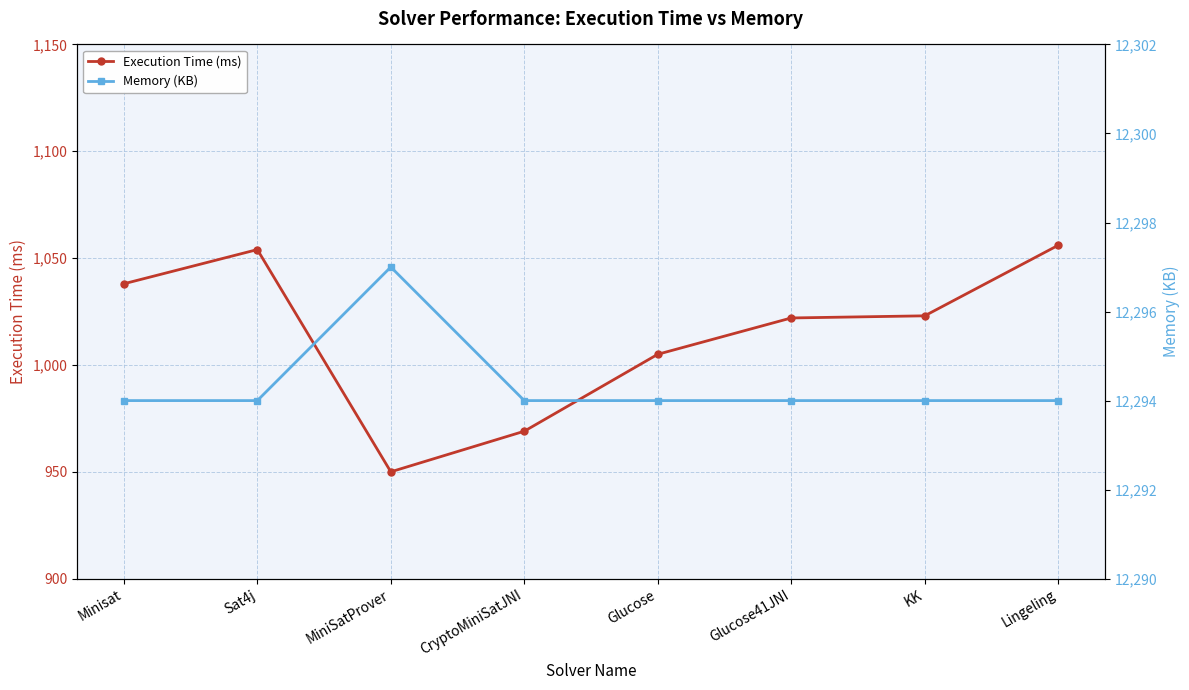

True or false: Execution Time (ms) and Memory (KB) cross at least once.

False